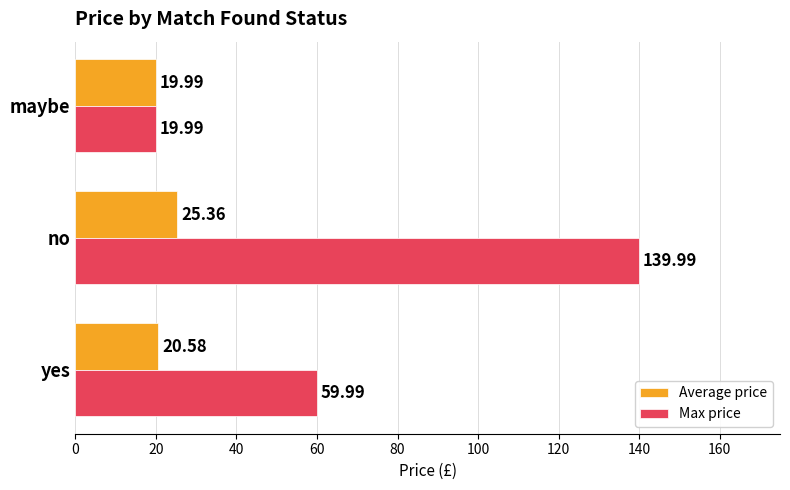

Rank the series at yes from lowest to highest value.

Average price, Max price